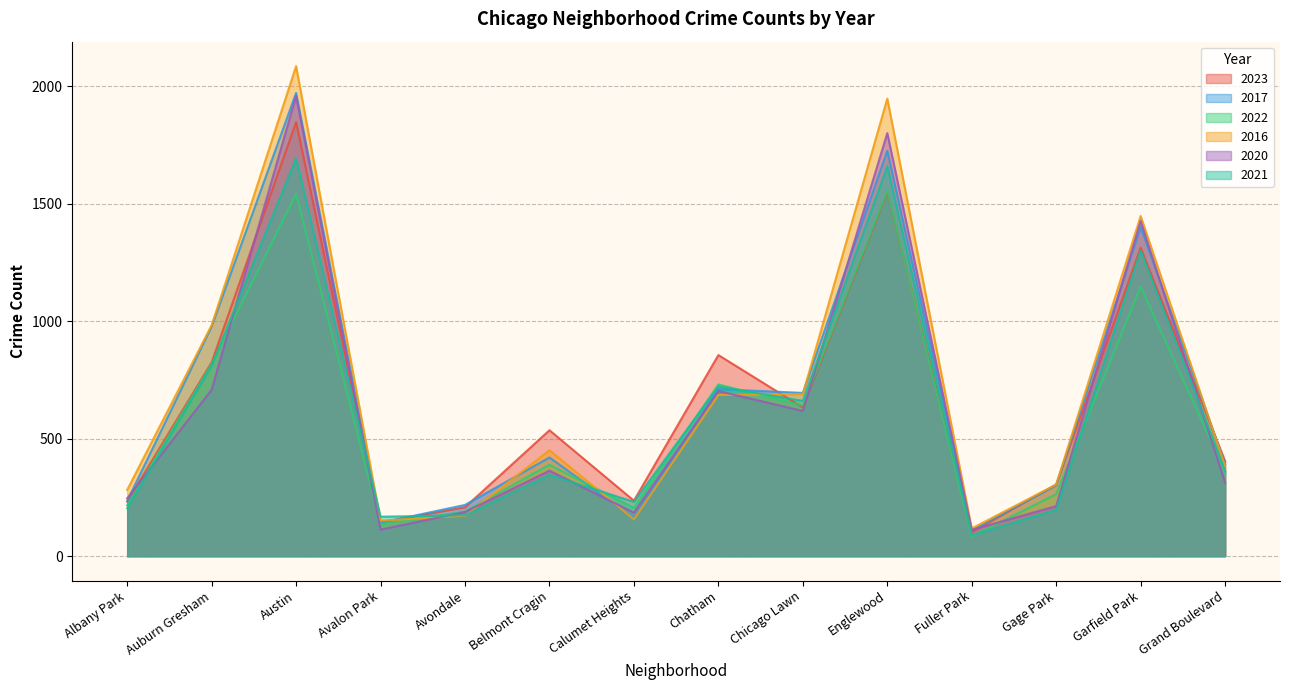

Rank the series by their average value, from lowest to highest.

2022, 2021, 2020, 2023, 2017, 2016